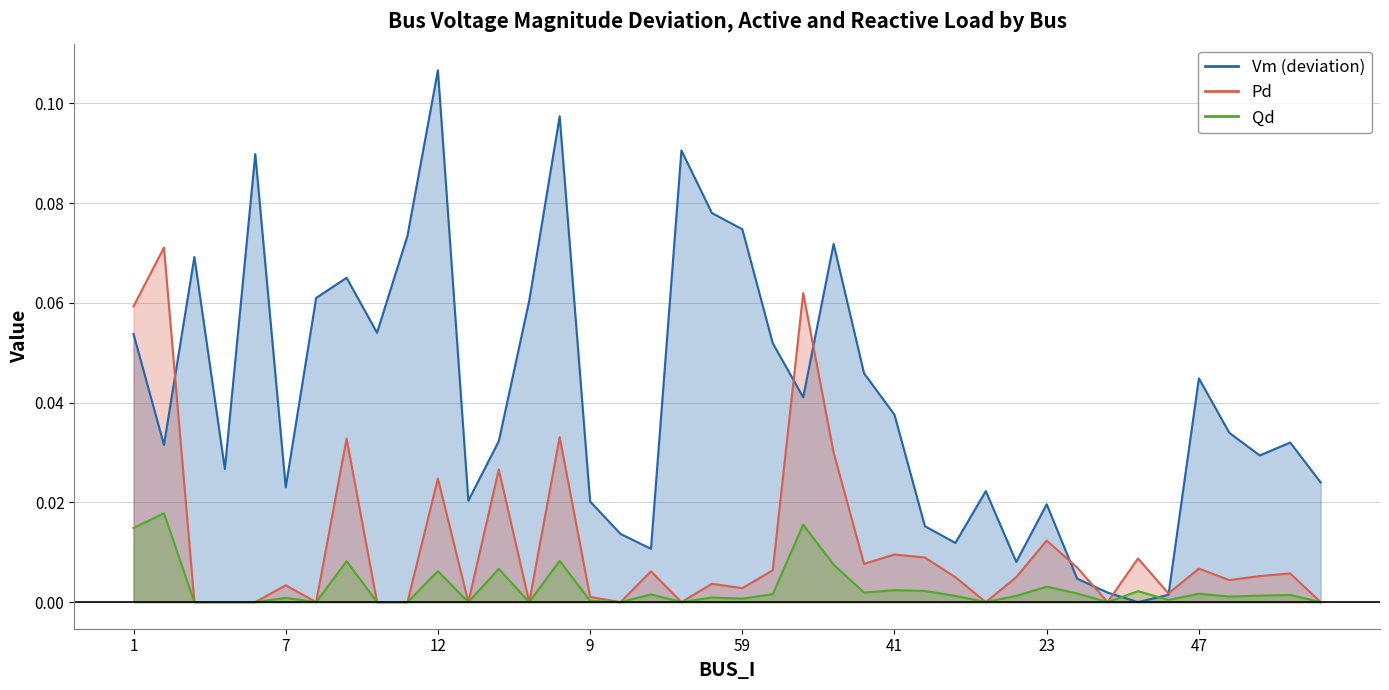

Count the number of data series in this chart.

3